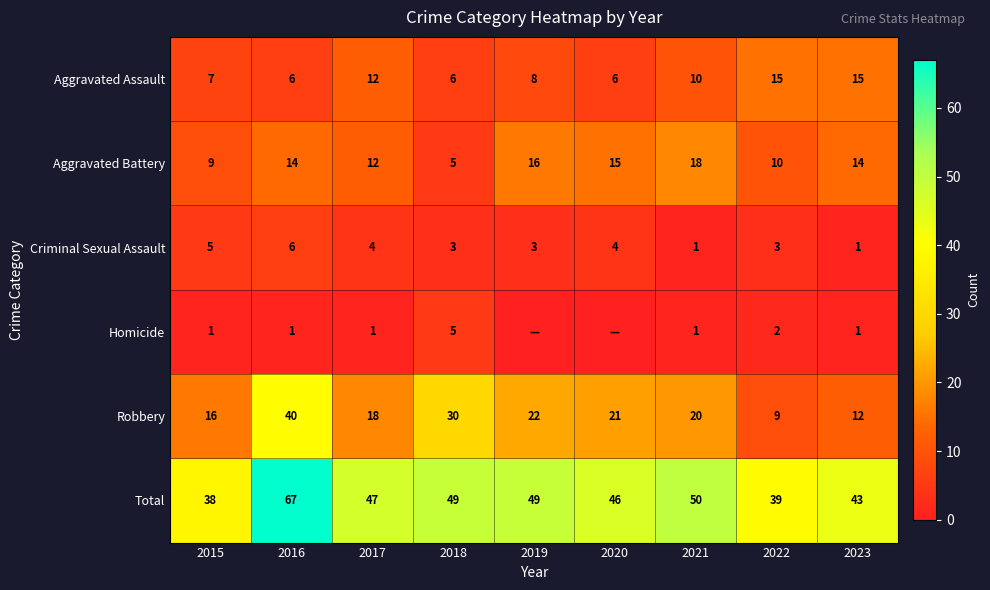

How many series are shown in this chart?

6